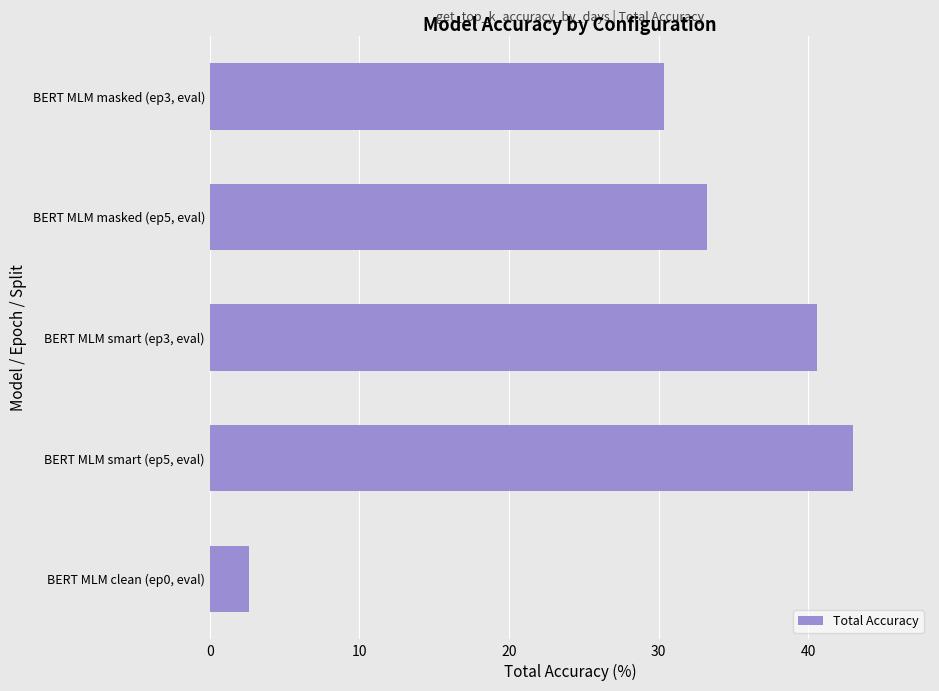

What is the value of the 1st bar from the top?

30.4